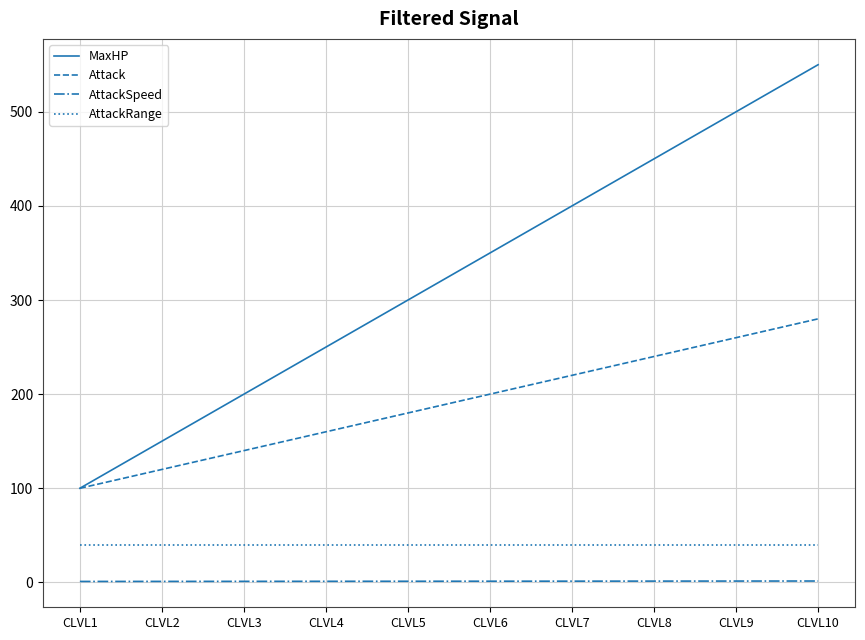

What is the lowest value of the AttackSpeed series?

1.0